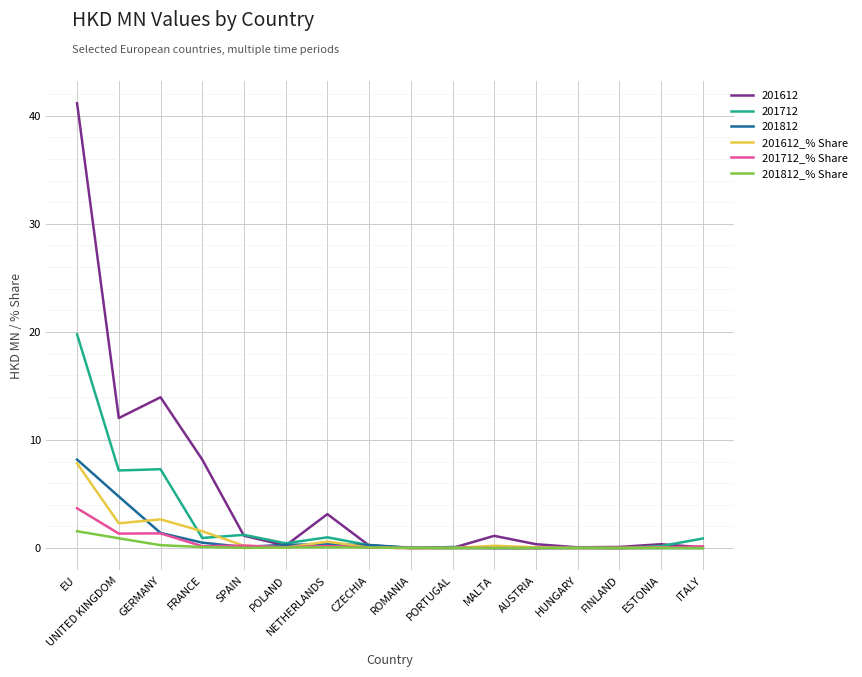

What is the difference between the highest and lowest values at EU?

39.6